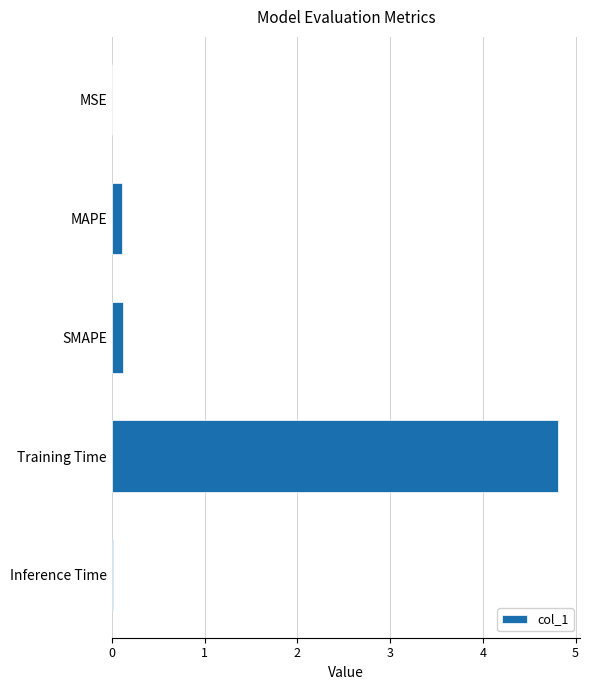

What is the greatest value displayed?

4.8